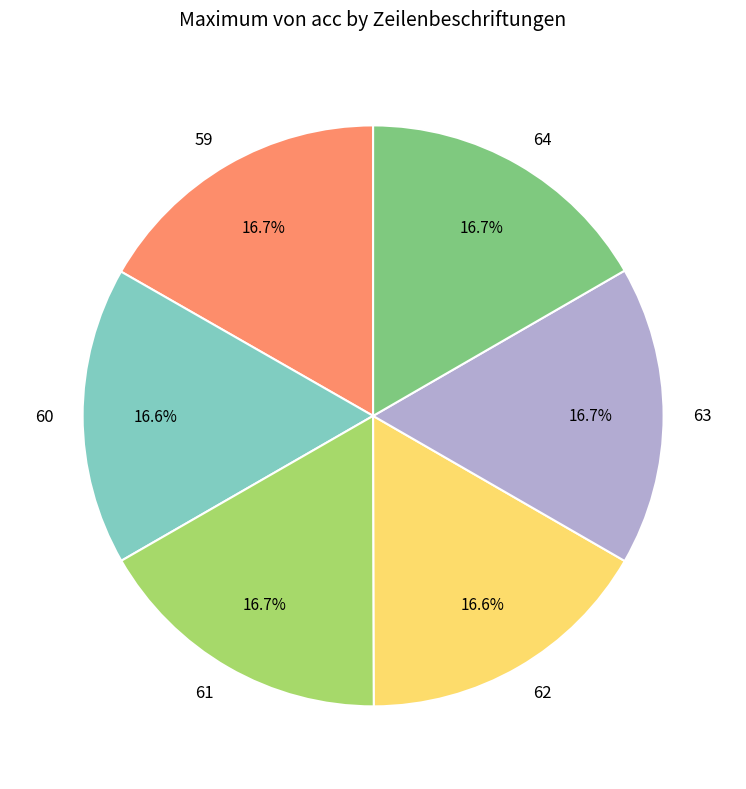

What percentage is the 59 slice, to the nearest percent?

17%